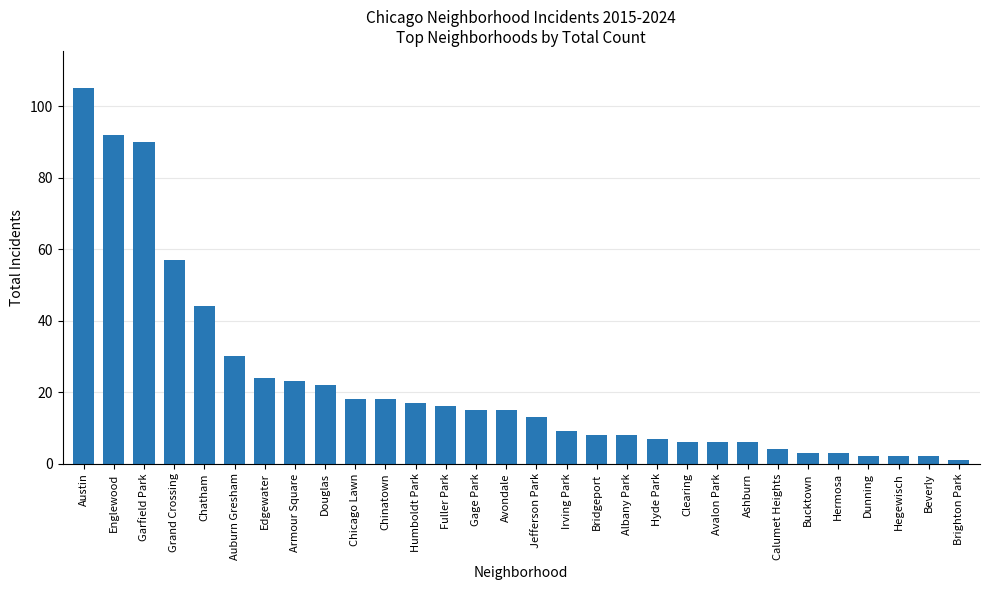

What is the change in value from Clearing to Dunning?

-4